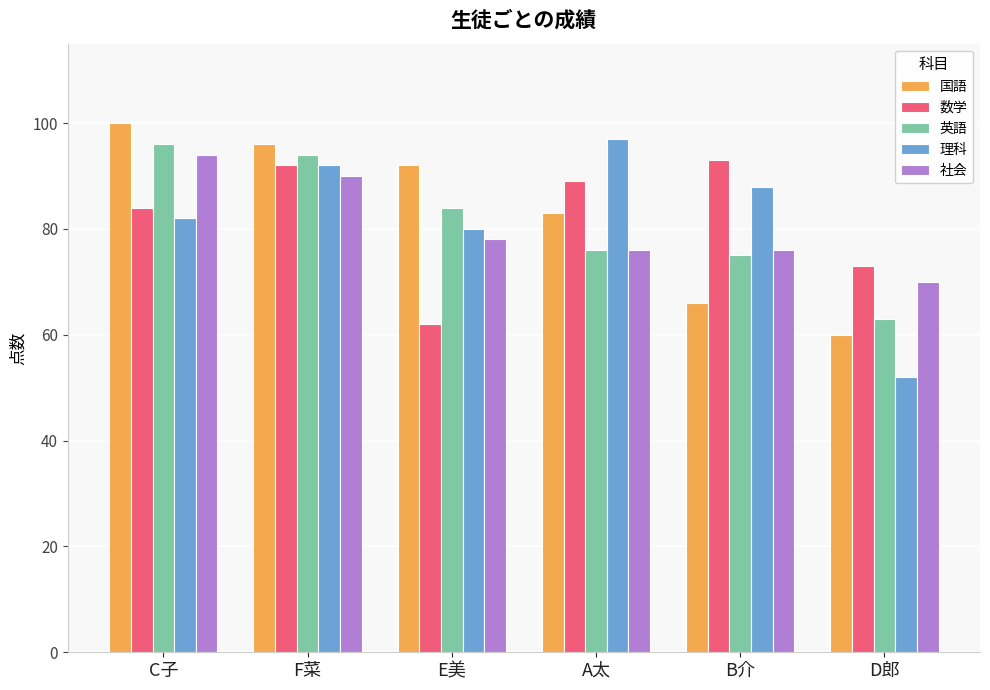

What is the total value across all series at E美?

396